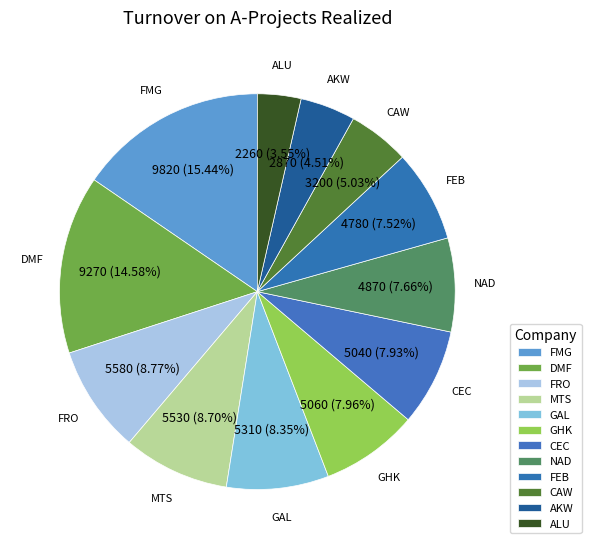

Count the number of slices in the pie.

12